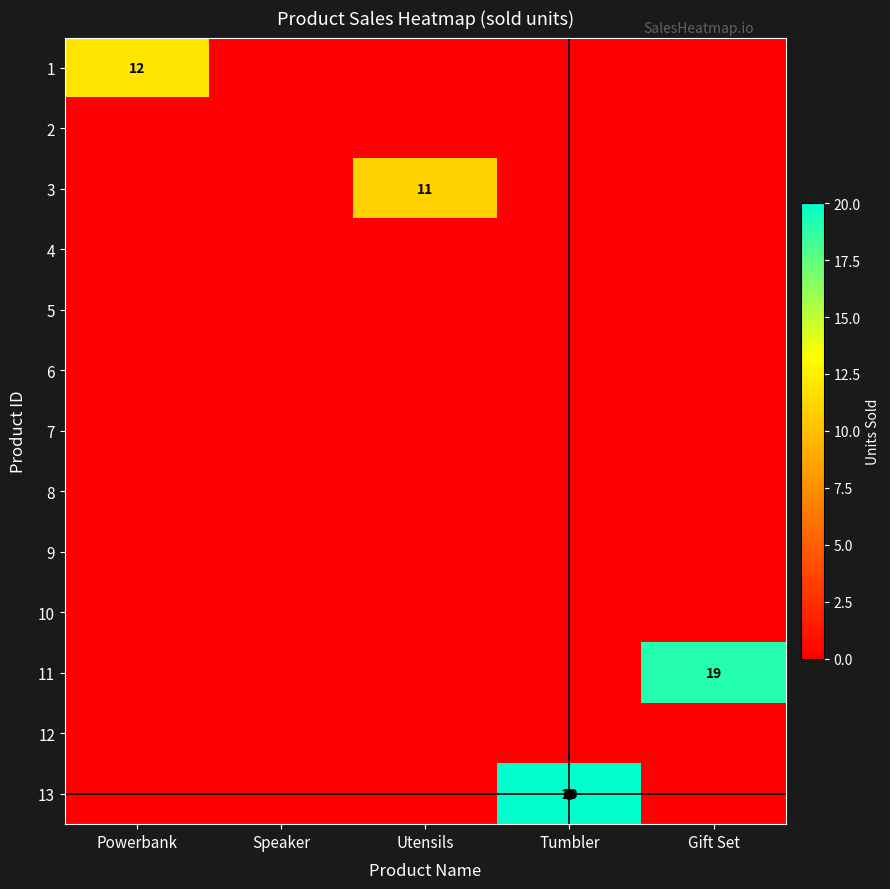

At how many categories does at least one series exceed 9?

4